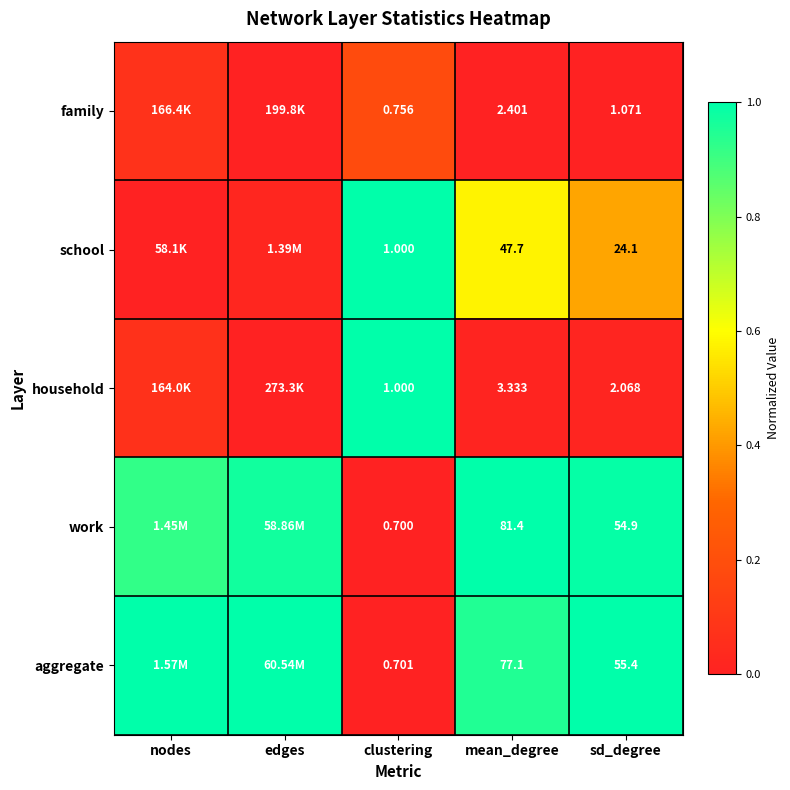

At mean_degree, list the series in order from largest to smallest.

work, aggregate, school, household, family